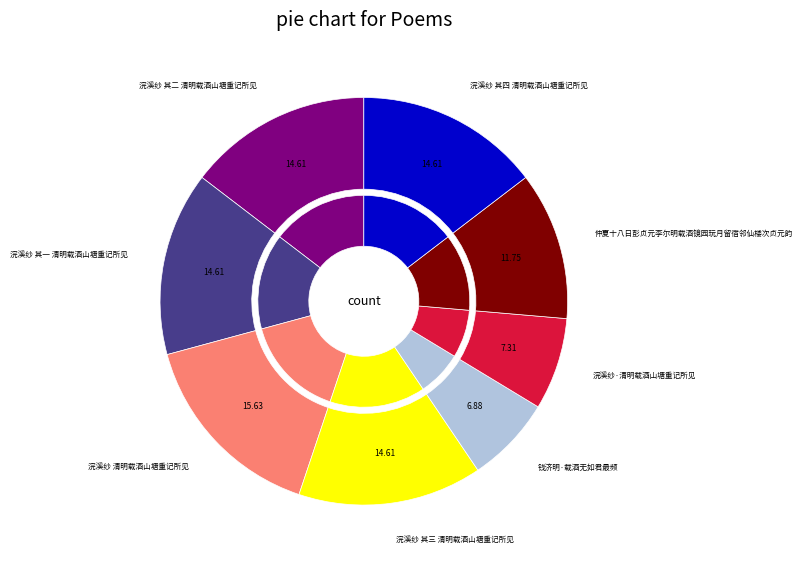

How many slices are in this pie chart?

8